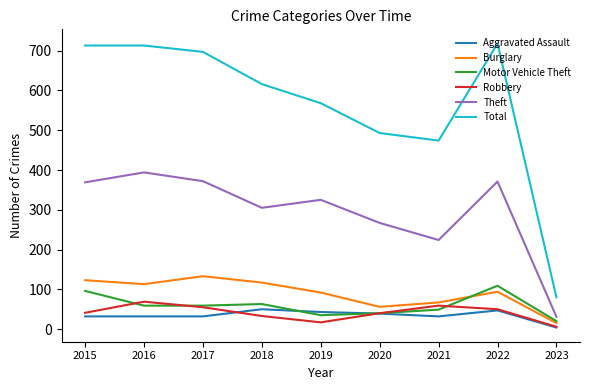

At which label does Theft reach its minimum?

2023